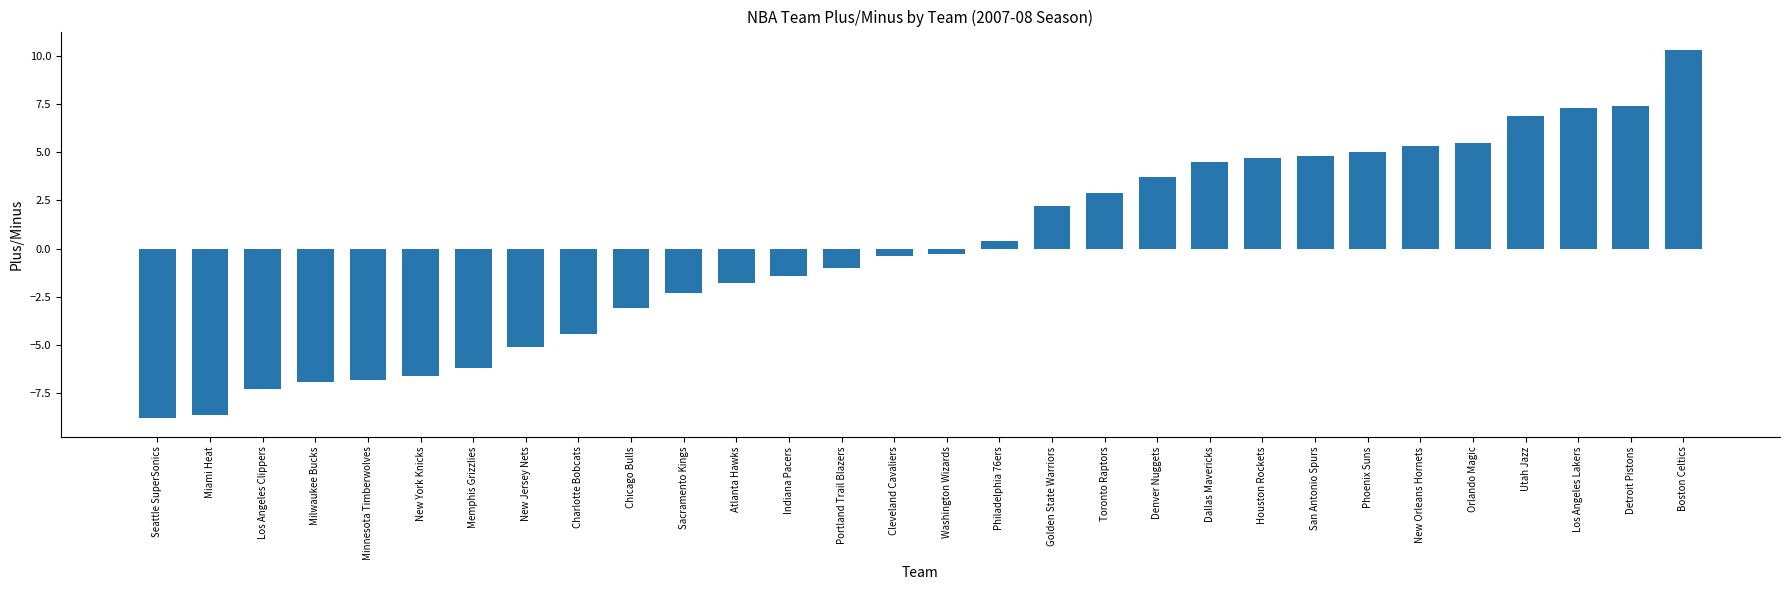

What is the difference between the maximum and minimum values?

19.1